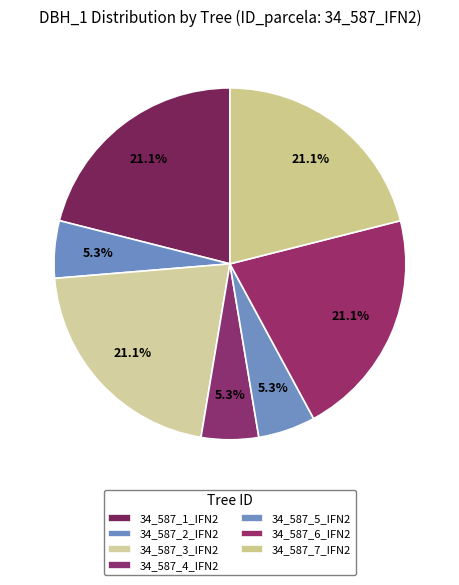

Is there a majority slice in this chart?

No